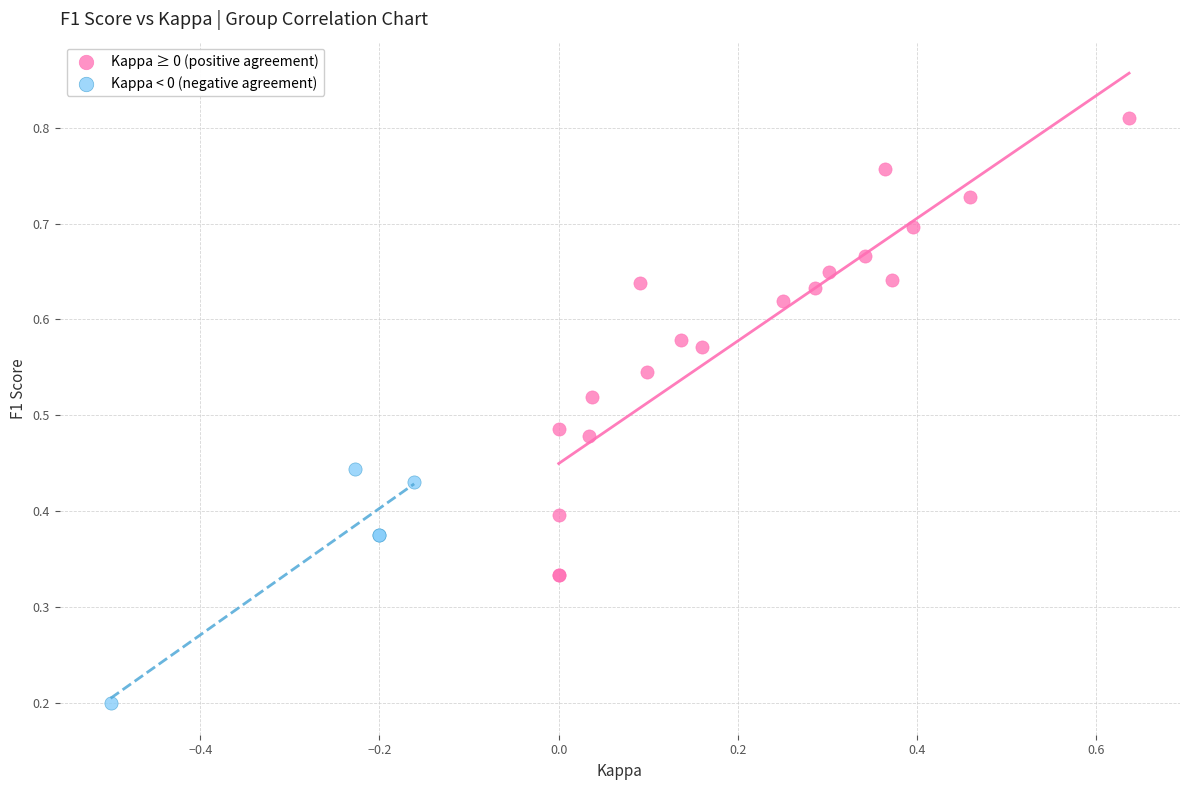

Which series contains the lowest Y value?

Kappa < 0 (negative agreement)